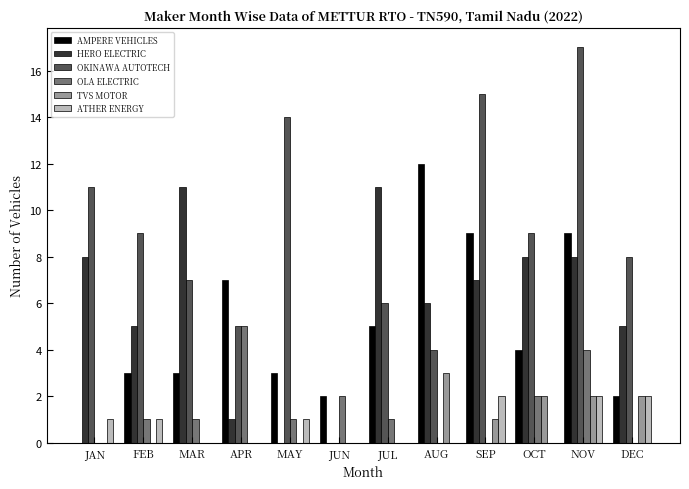

Between MAR and NOV, which series saw the biggest shift?

OKINAWA AUTOTECH